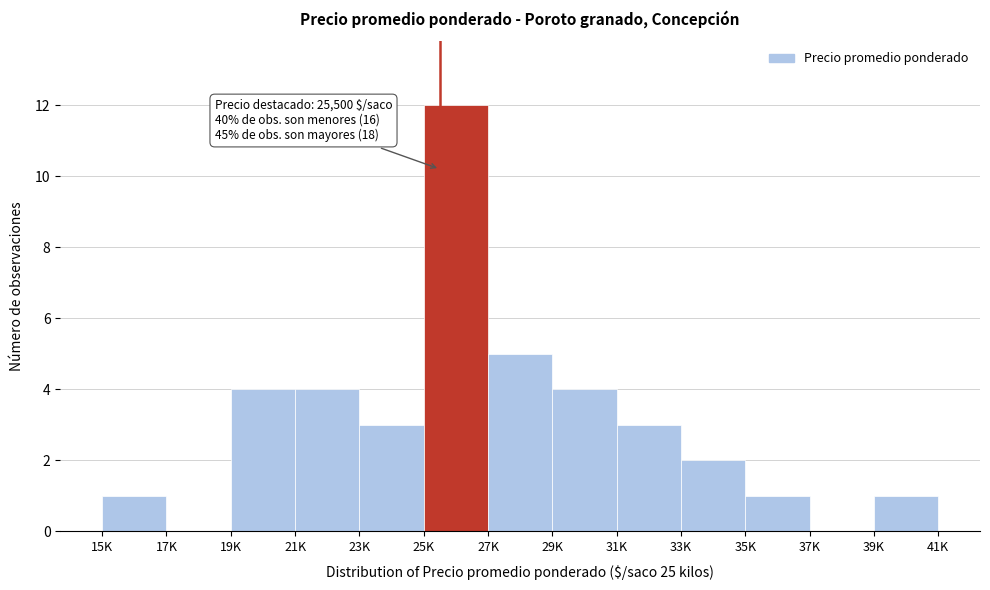

Reading left to right, transcribe all the data shown in this chart.

15K=1	17K=0	19K=4	21K=4	23K=3	25K=12	27K=5	29K=4	31K=3	33K=2	35K=1	37K=0	39K=1